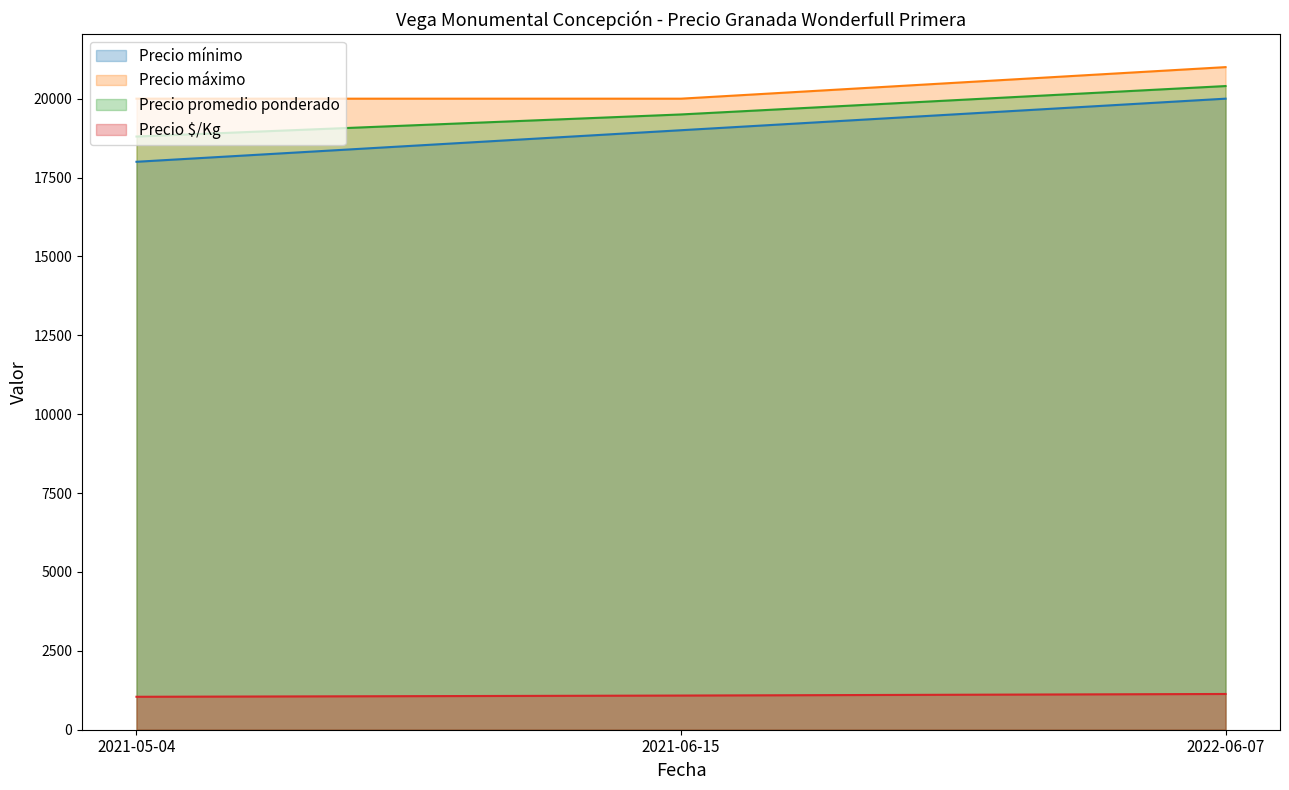

Between 2022-06-07 and 2021-05-04, which is larger?

2022-06-07